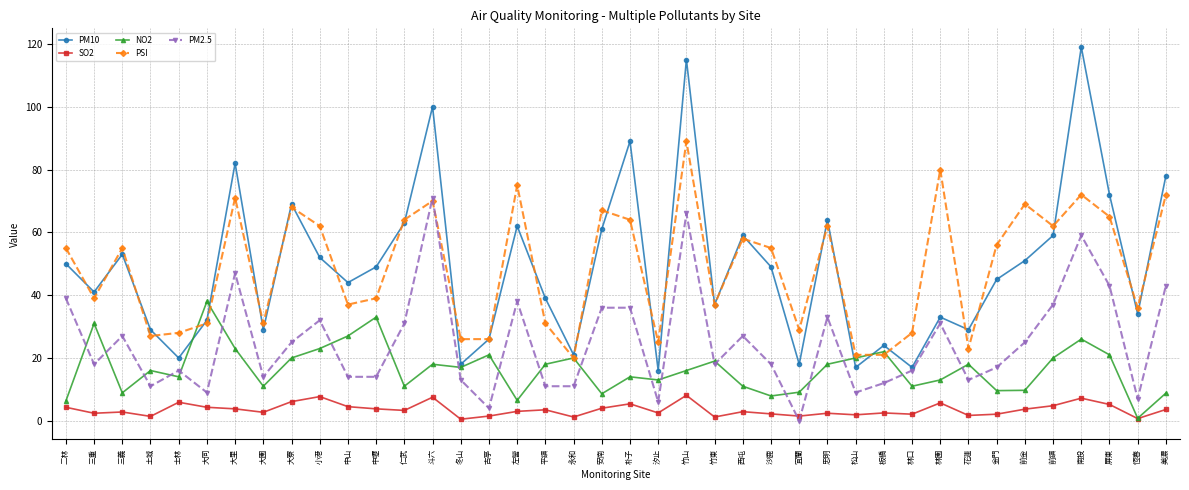

Which category has the highest value in the PM10 series?

南投